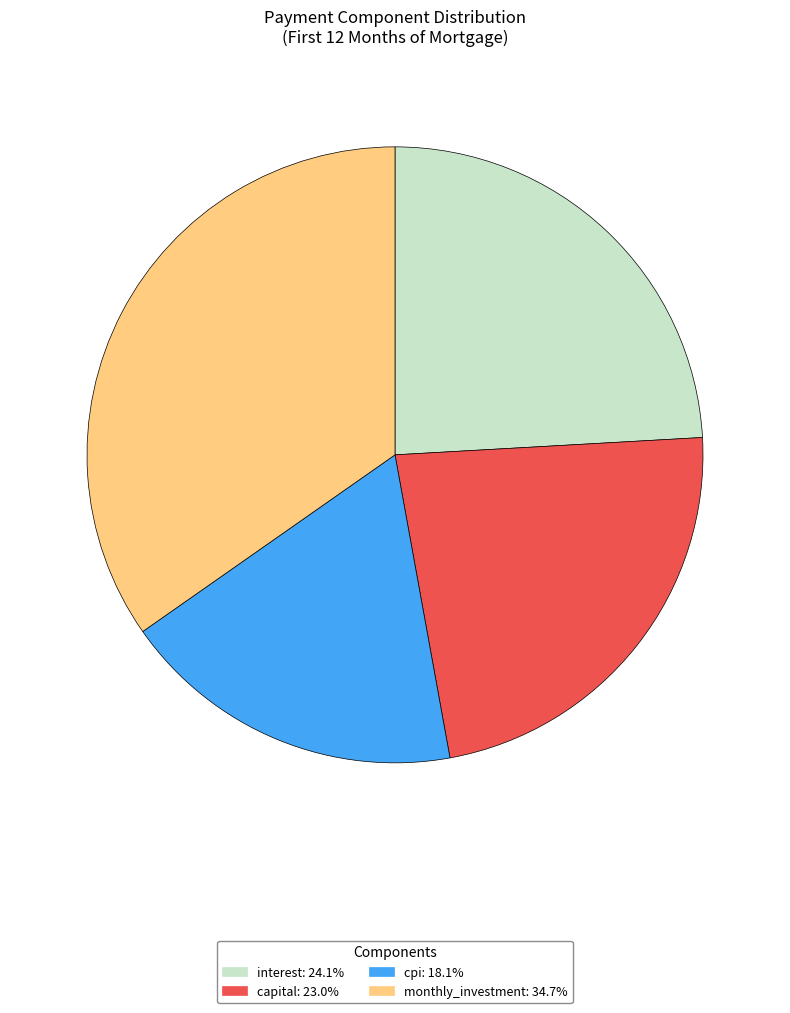

Is there any slice that represents more than half of the pie?

No